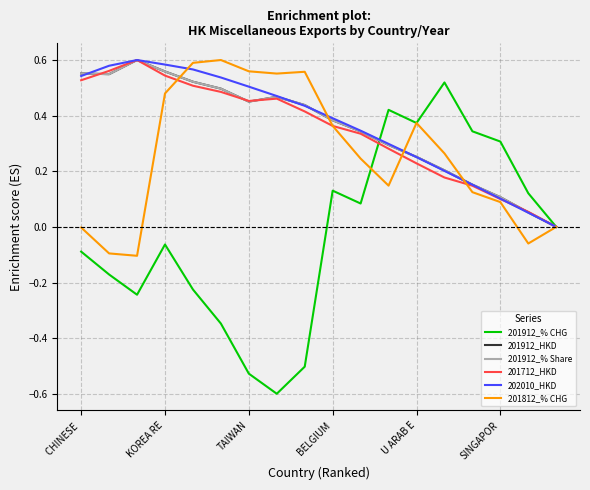

Which series has the largest range (max minus min)?

201912_% CHG